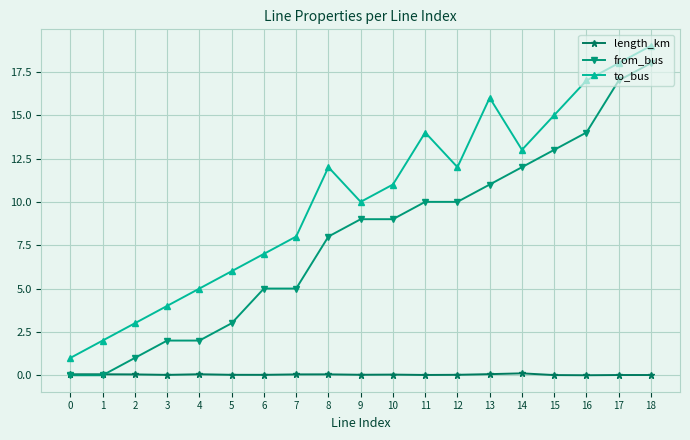

At 18, list the series in order from smallest to largest.

length_km, from_bus, to_bus